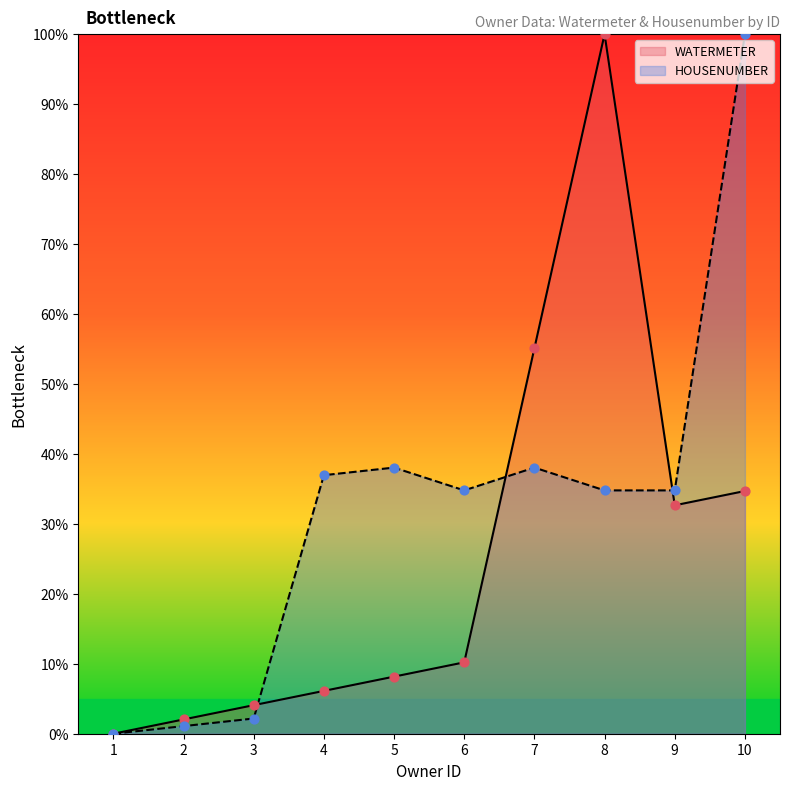

At which category is the sum across all series the highest?

8